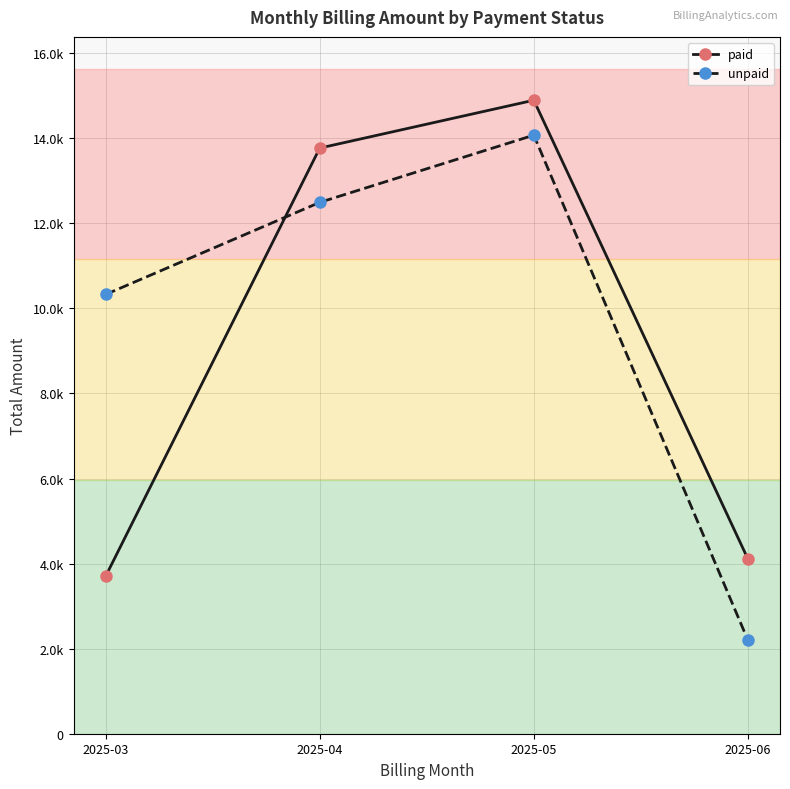

Does the chart have visible grid lines?

Yes